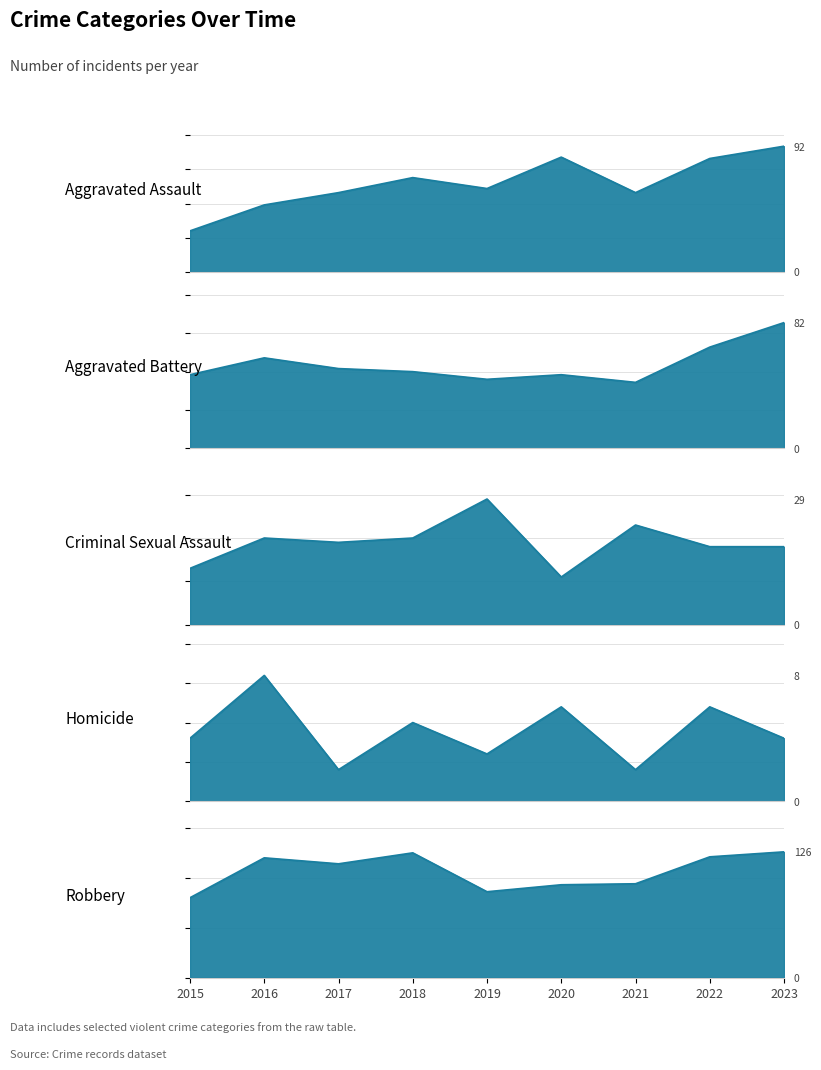

True or false: Robbery and Criminal Sexual Assault cross at least once.

False